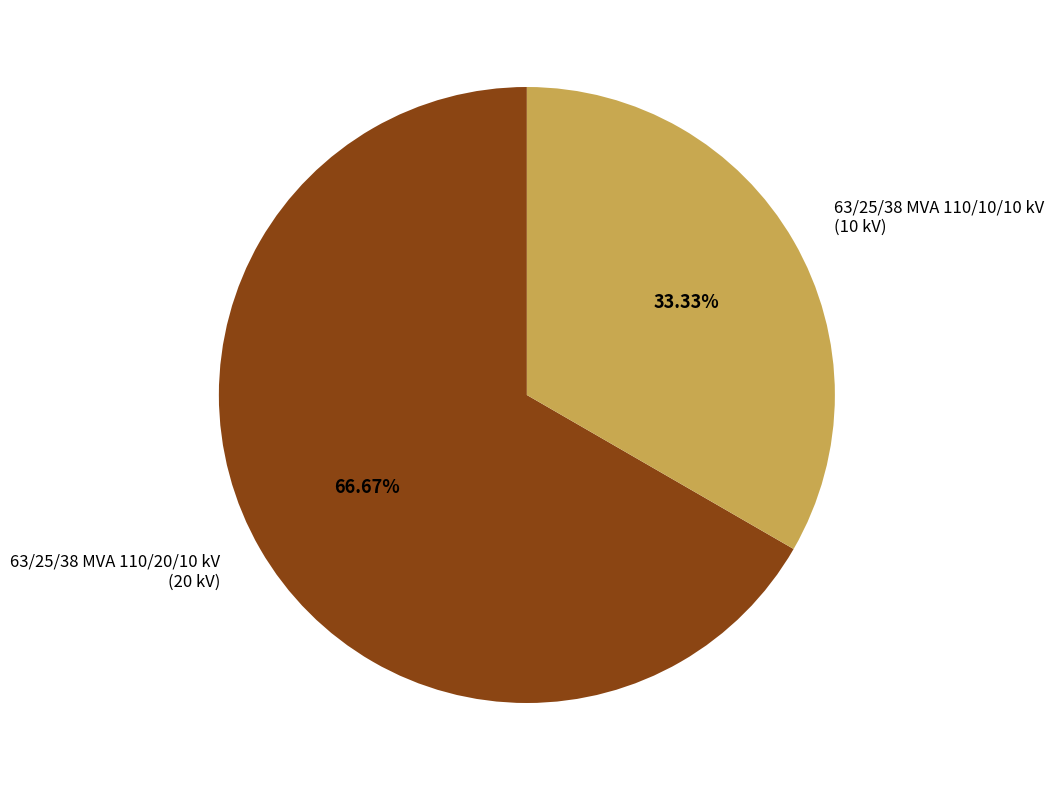

Is there a majority slice in this chart?

Yes